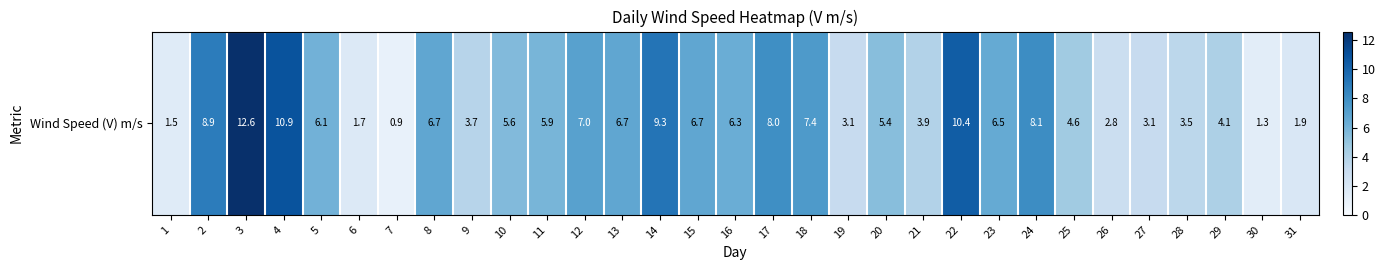

List the labels in order of value, largest first.

3, 4, 22, 14, 2, 24, 17, 18, 12, 8, 13, 15, 23, 16, 5, 11, 10, 20, 25, 29, 21, 9, 28, 19, 27, 26, 31, 6, 1, 30, 7